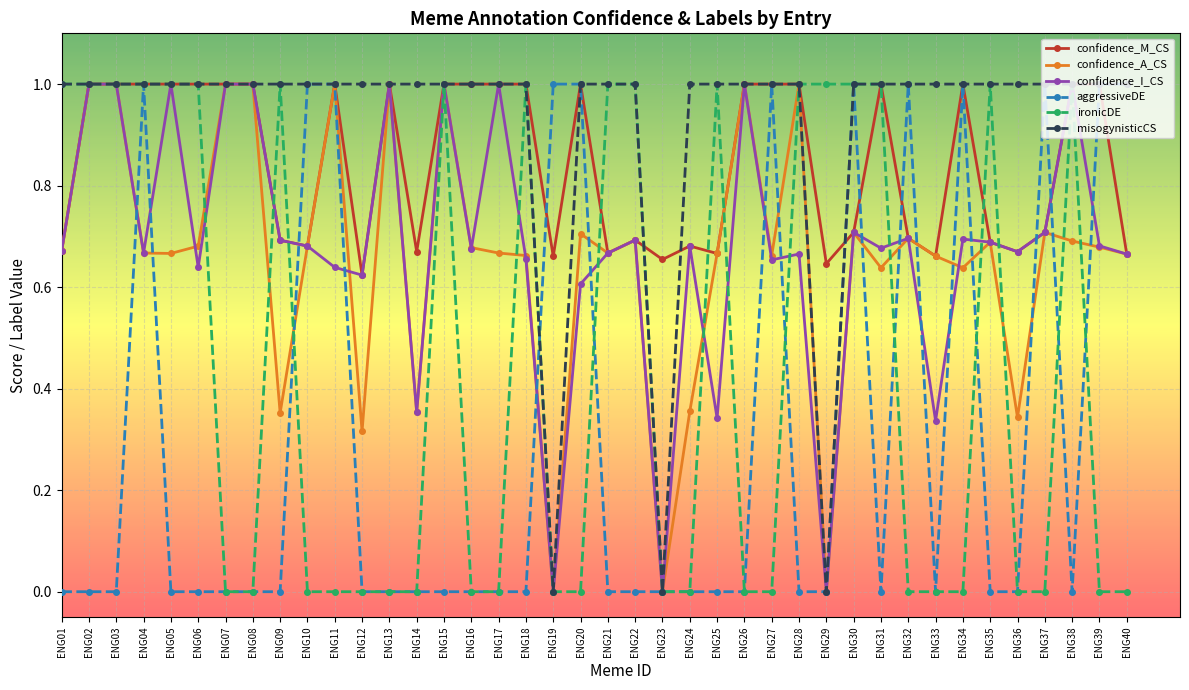

True or false: confidence_A_CS has more than 2 interior local peaks.

True